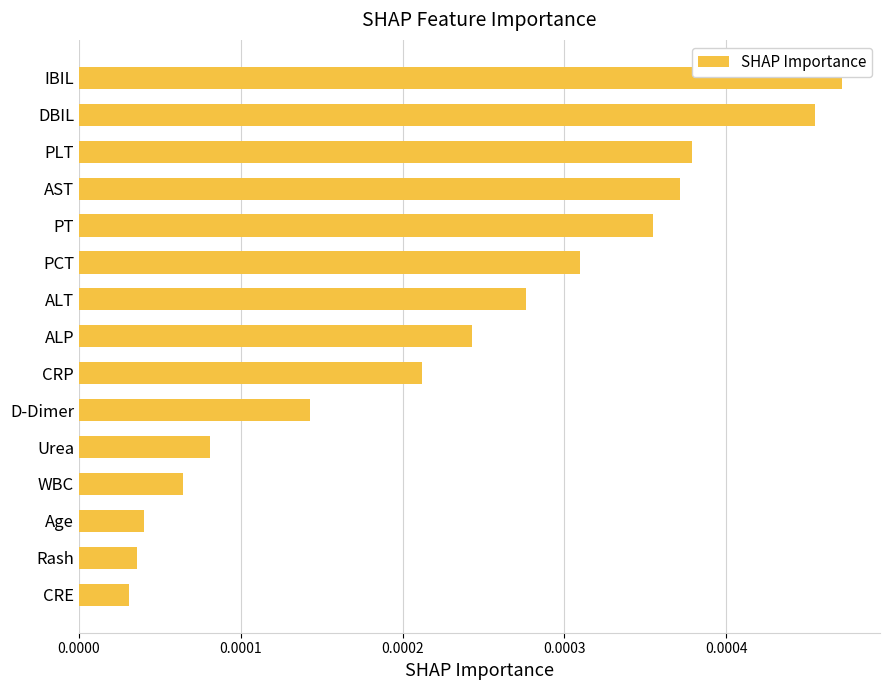

Between D-Dimer and Age, which is larger?

D-Dimer